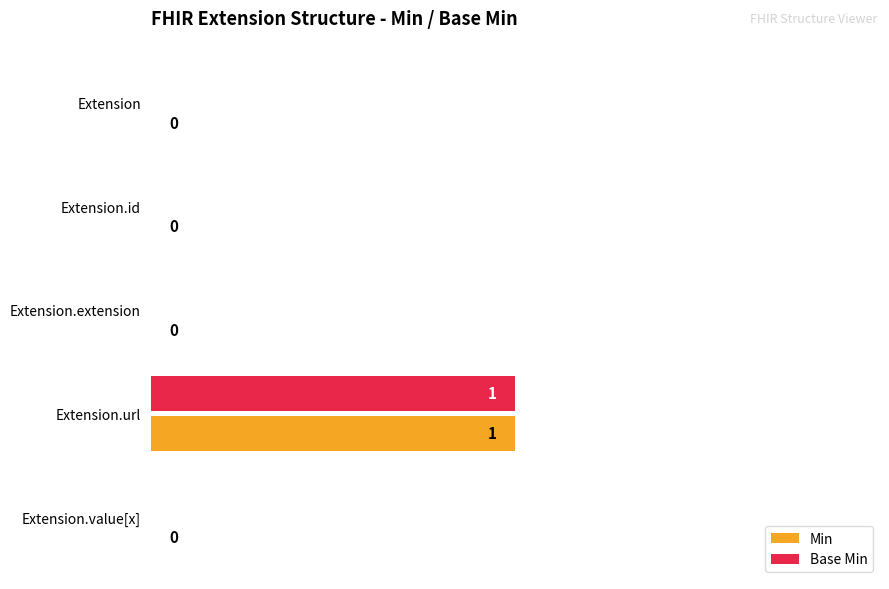

At which label does Min reach its peak?

Extension.url